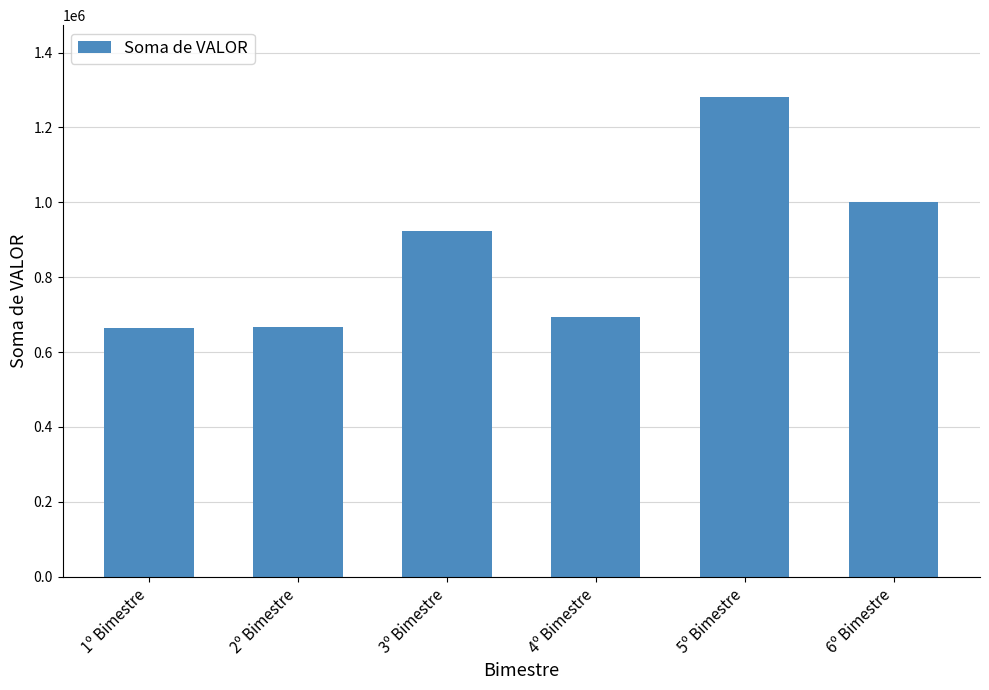

Does the chart contain any negative values?

No